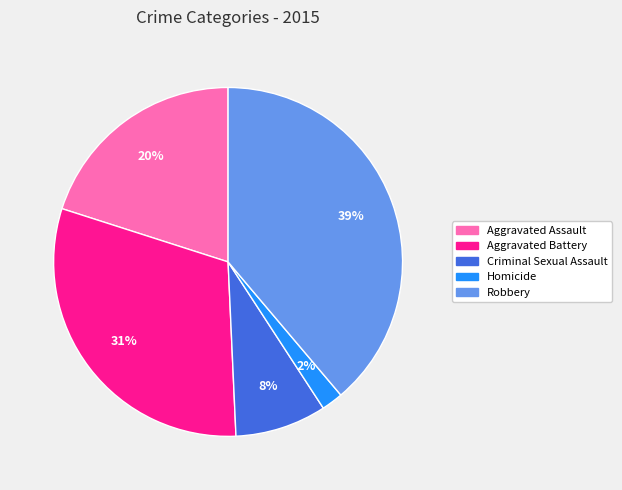

Does Robbery represent more than half of the total?

No